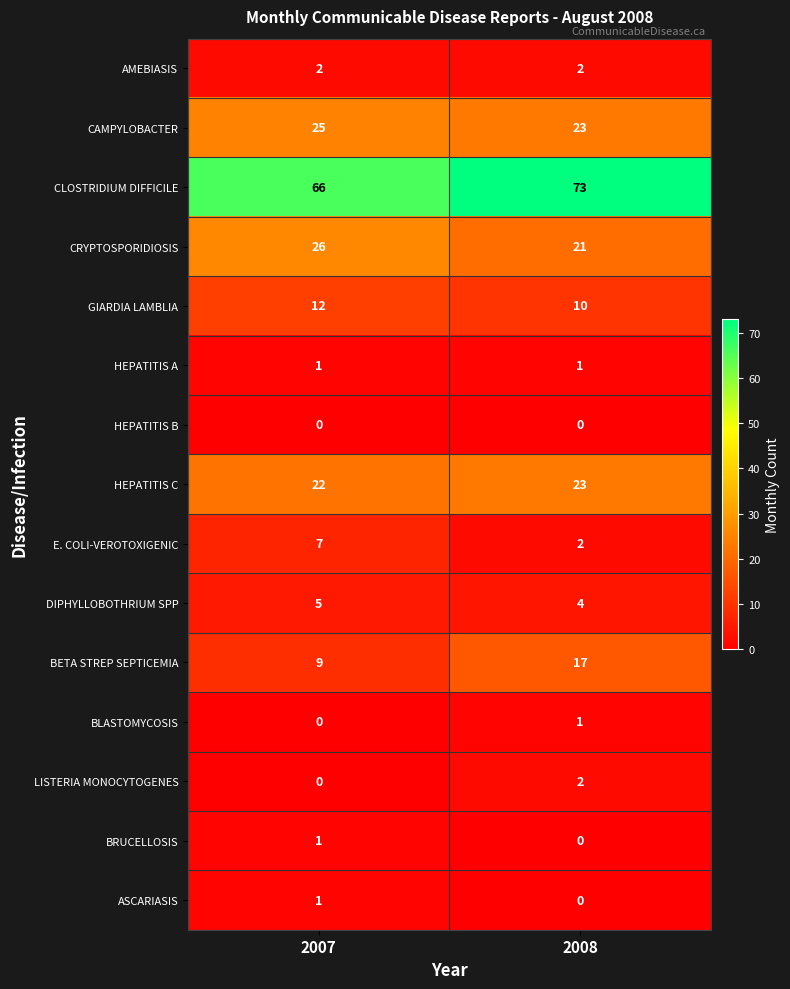

Which label corresponds to the largest value in the chart?

2008